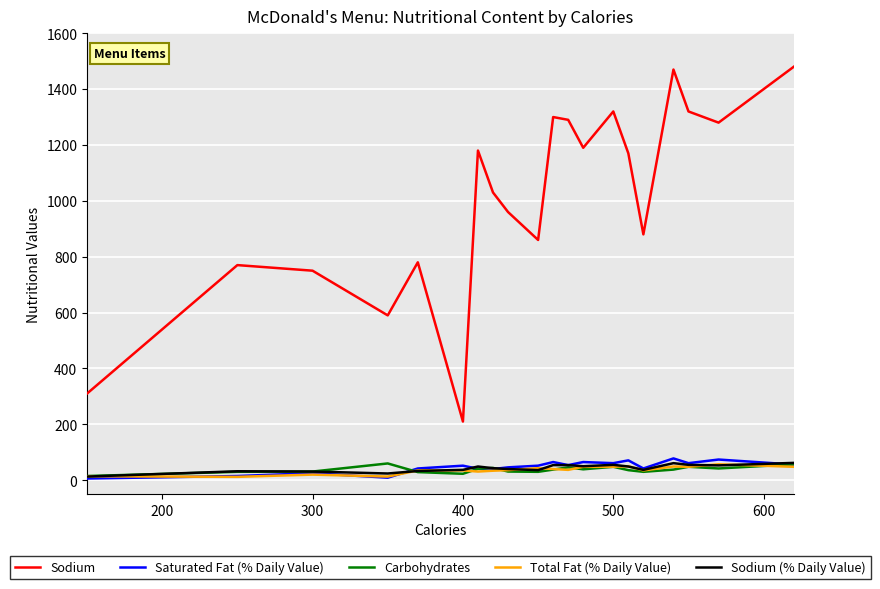

Which series has the widest spread of values?

Sodium